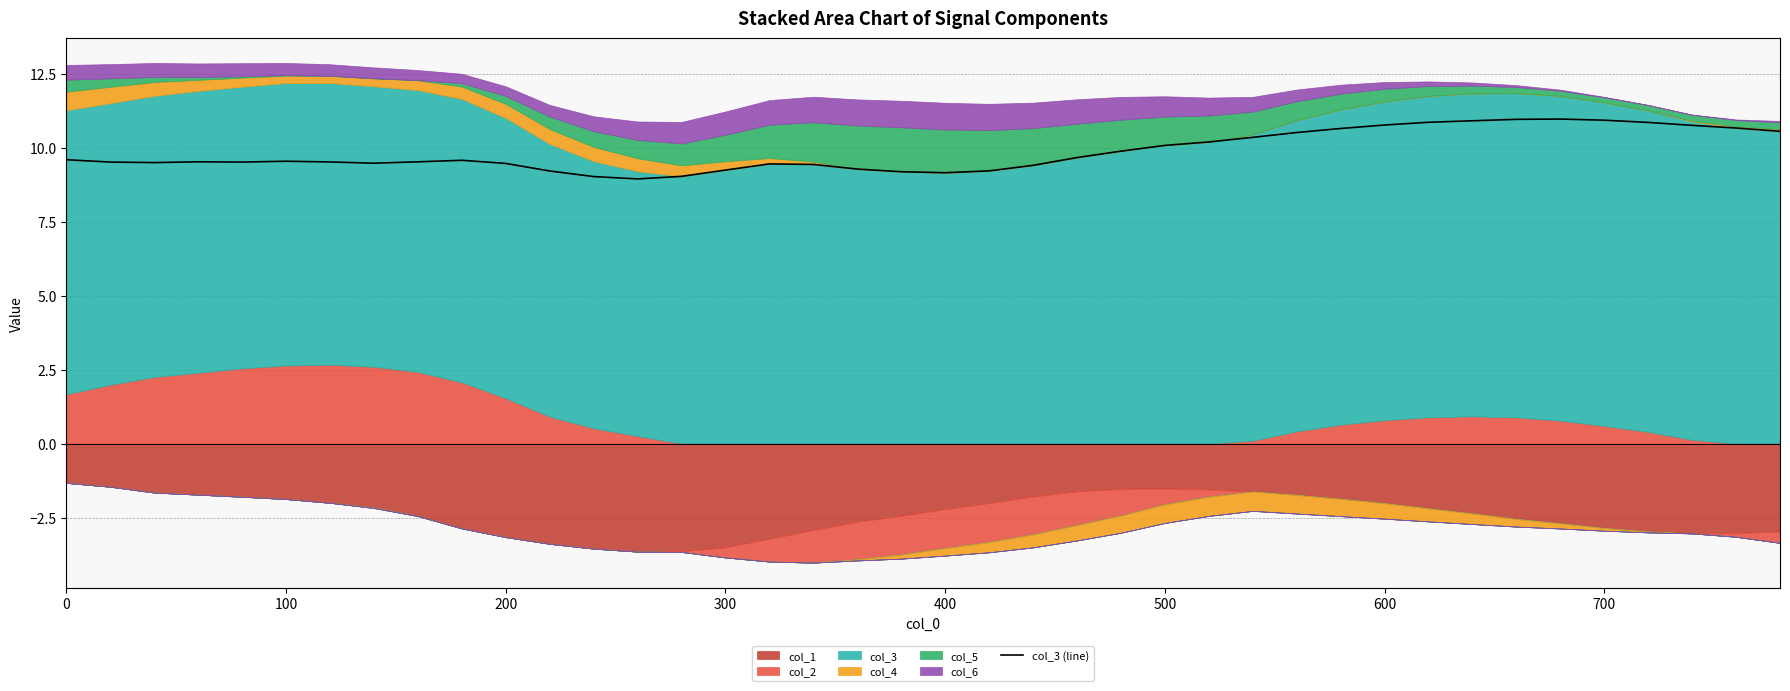

What is the highest value of the col_3 (line) series?

11.0